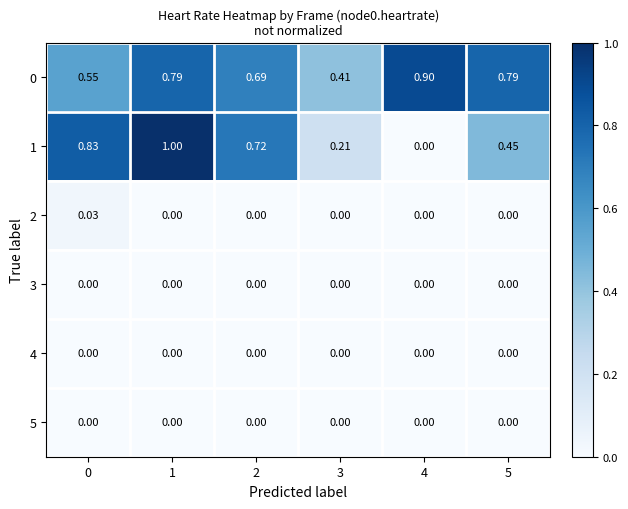

Which series changed the most between 2 and 4?

1